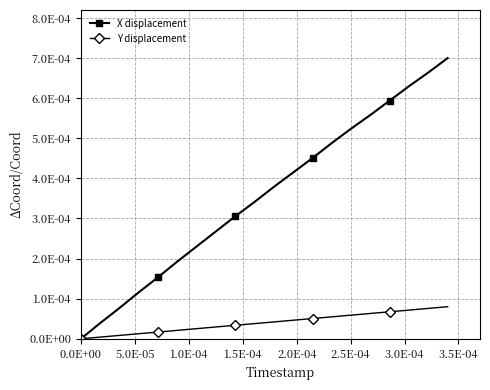

List the series in order of their overall mean, lowest first.

Y displacement, X displacement